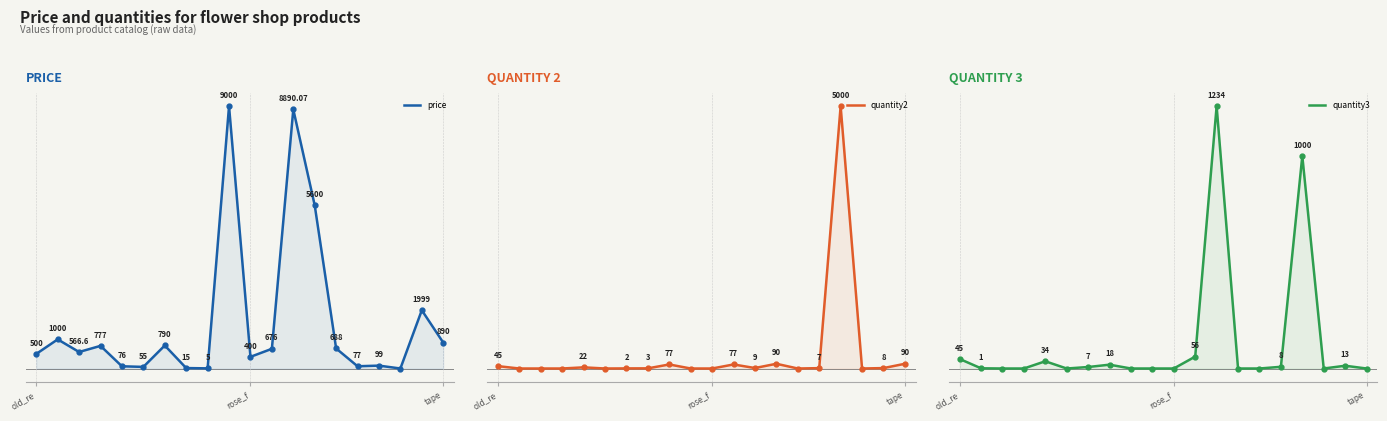

What is the spread (max minus min) of values at 5?

55.0